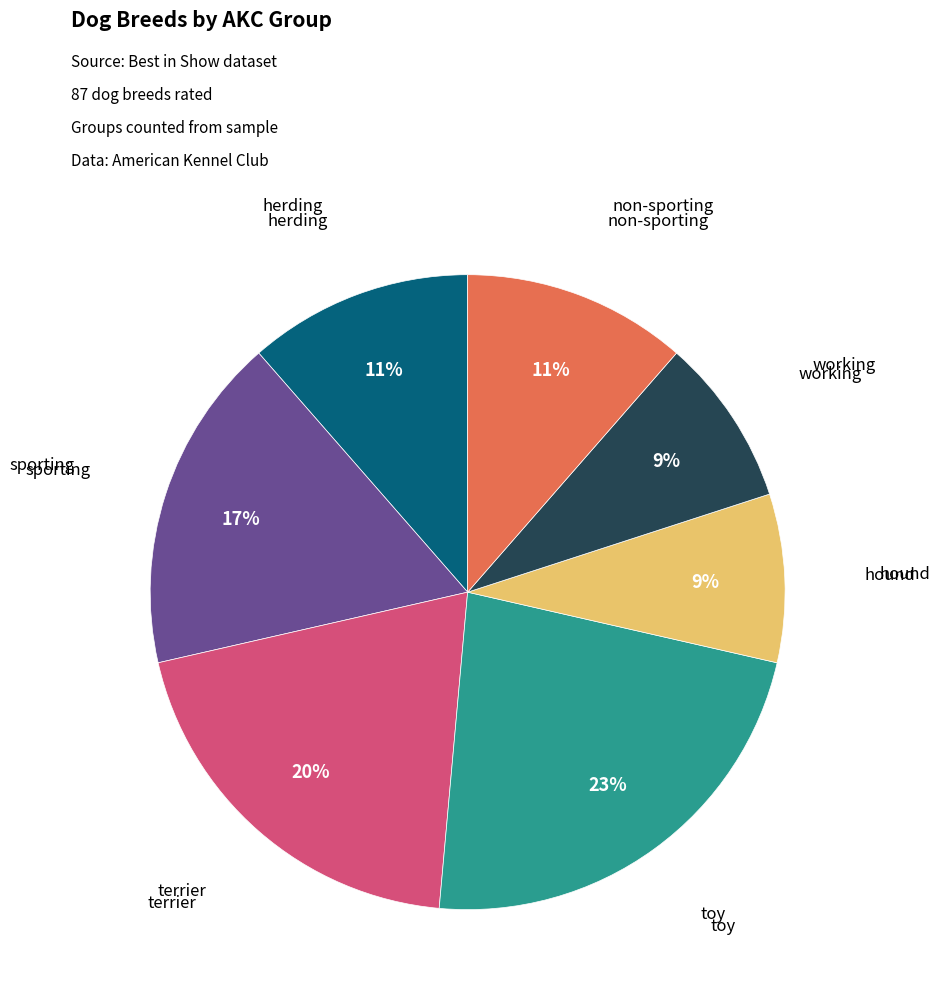

To the nearest percent, what is the average slice percentage?

14%